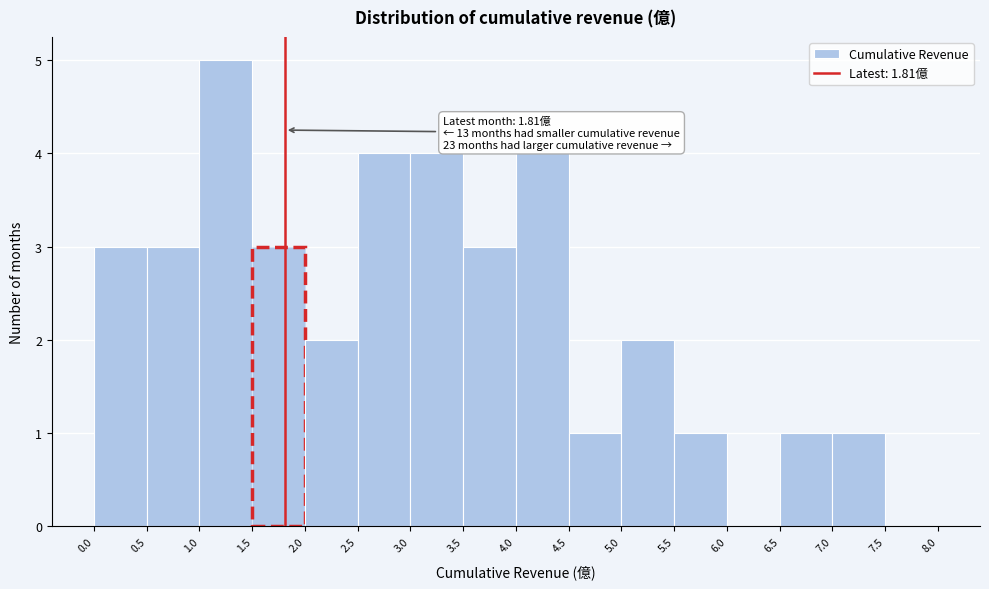

Over which range of the x-axis is the bar tallest?

1.0 to 1.5